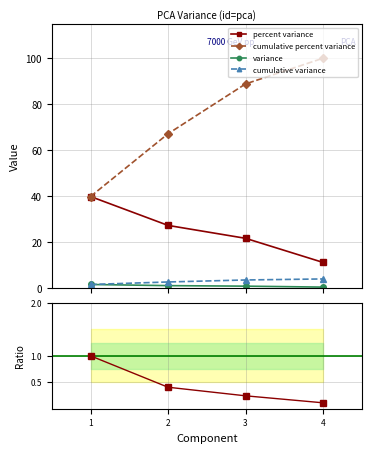

How many lines are shown in the chart?

5